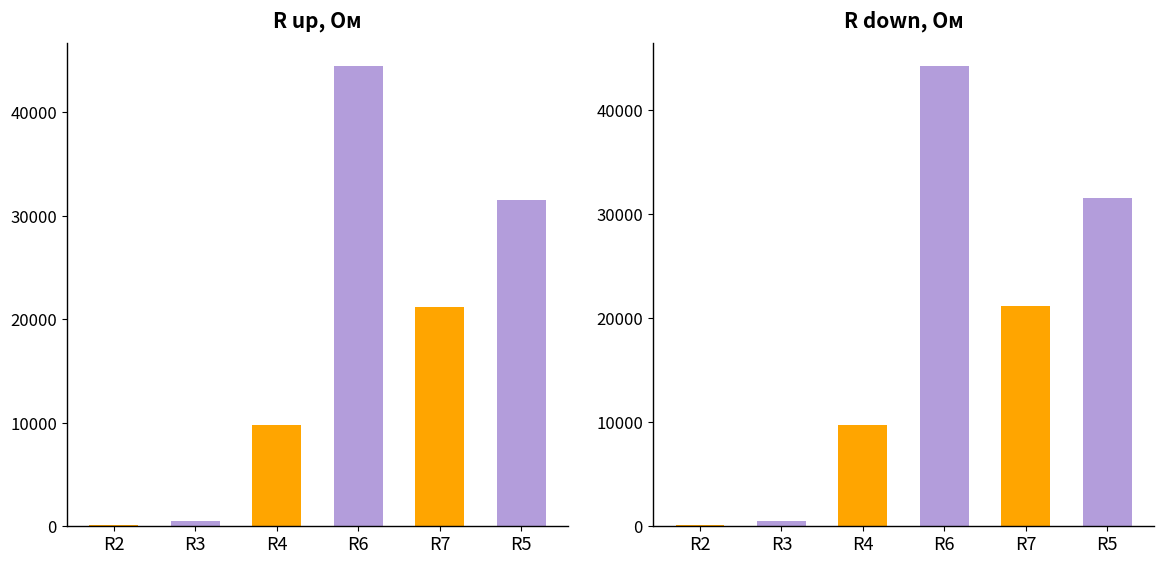

Which has a higher value, R3 or R5?

R5